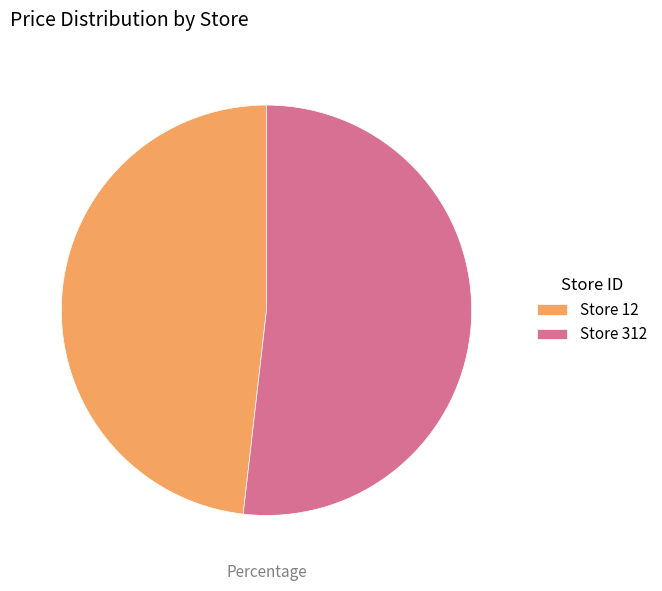

Which slice is the smallest?

Store 12